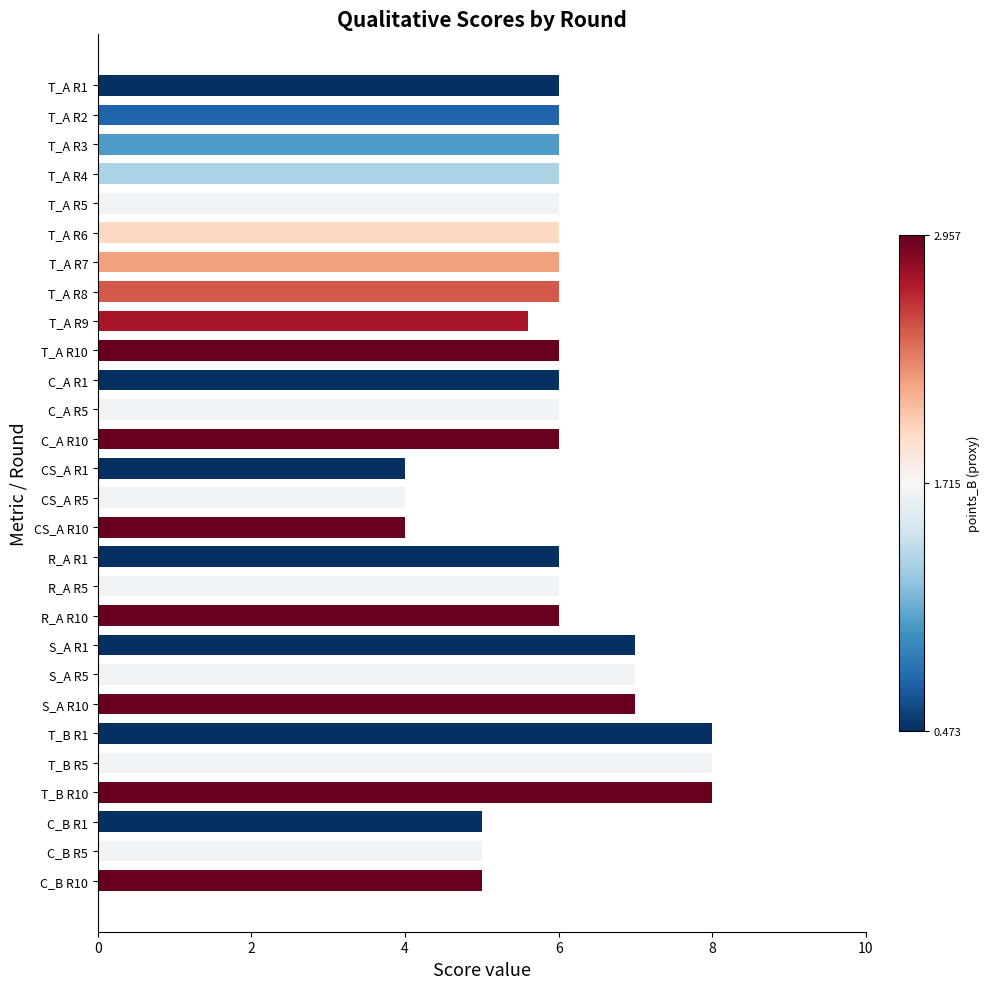

True or false: the data shows 8.6 at C_A R1.

False